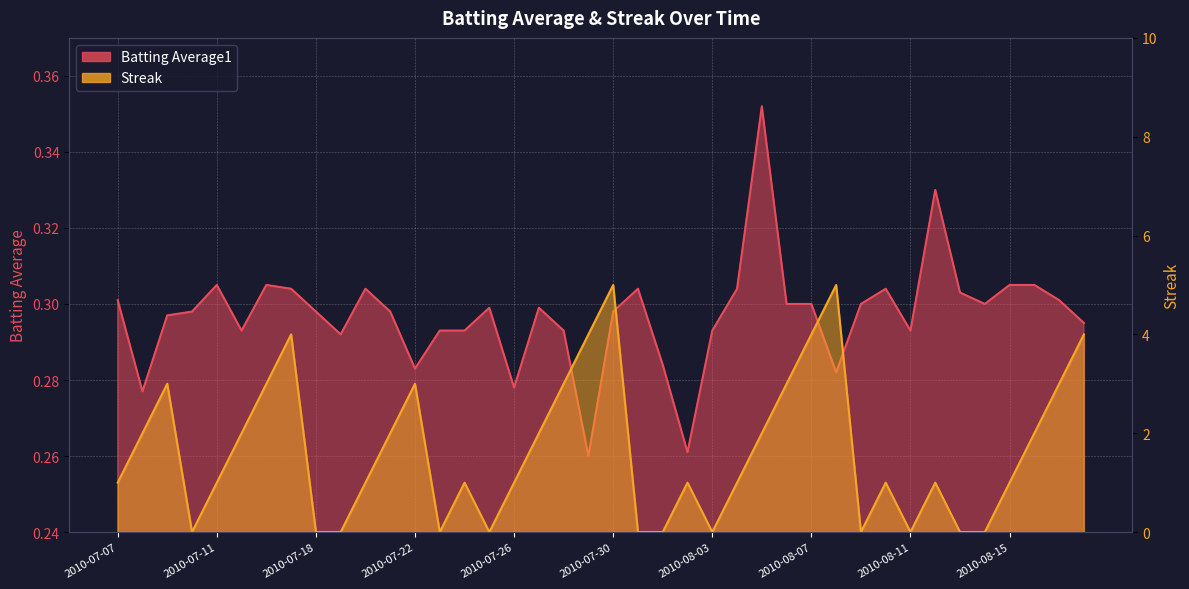

At which category does Streak reach its first local valley?

2010-07-10